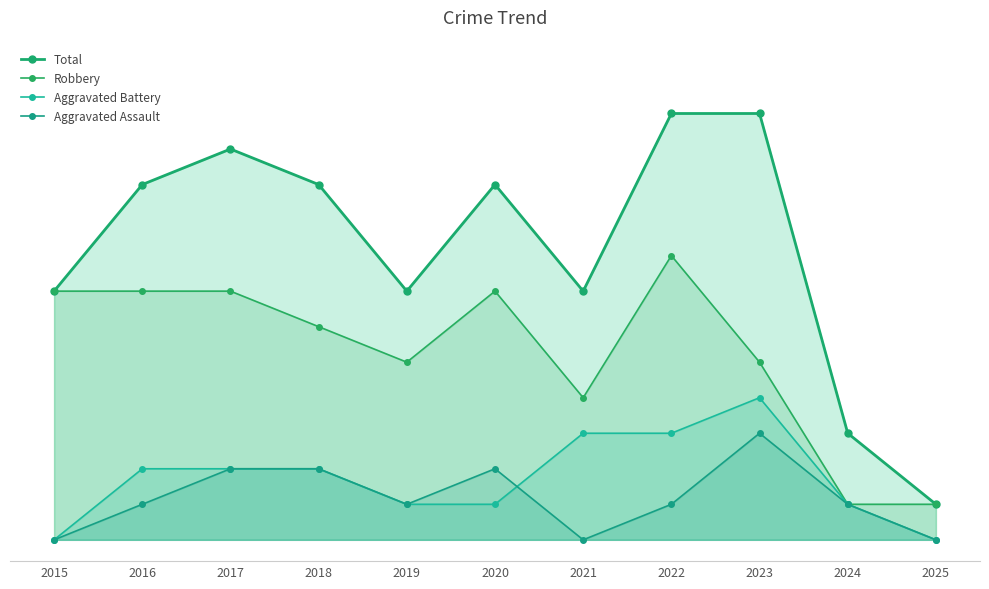

Which category has the highest value across all series?

2022